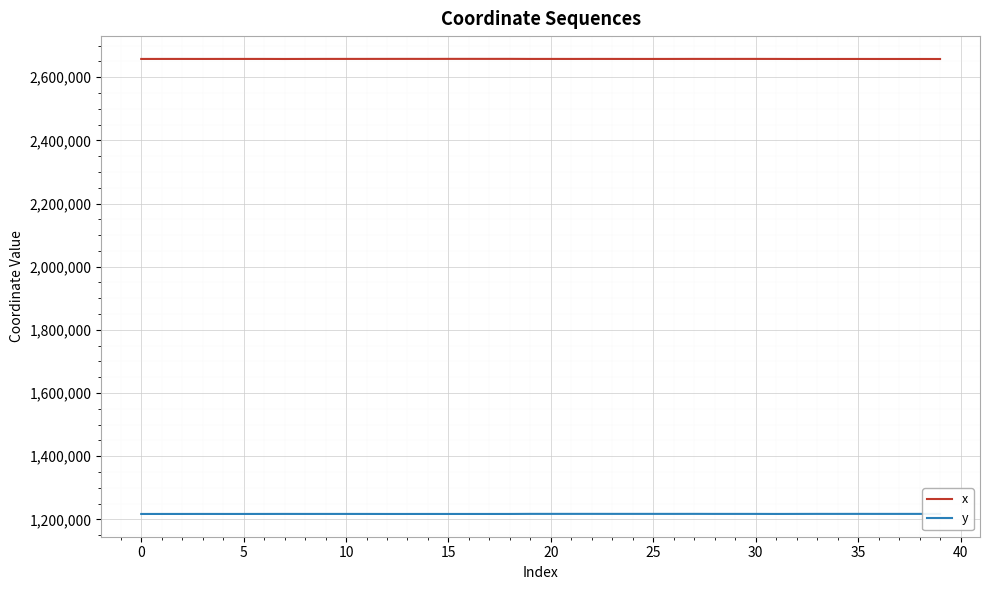

What is the maximum value for x?

2658080.1